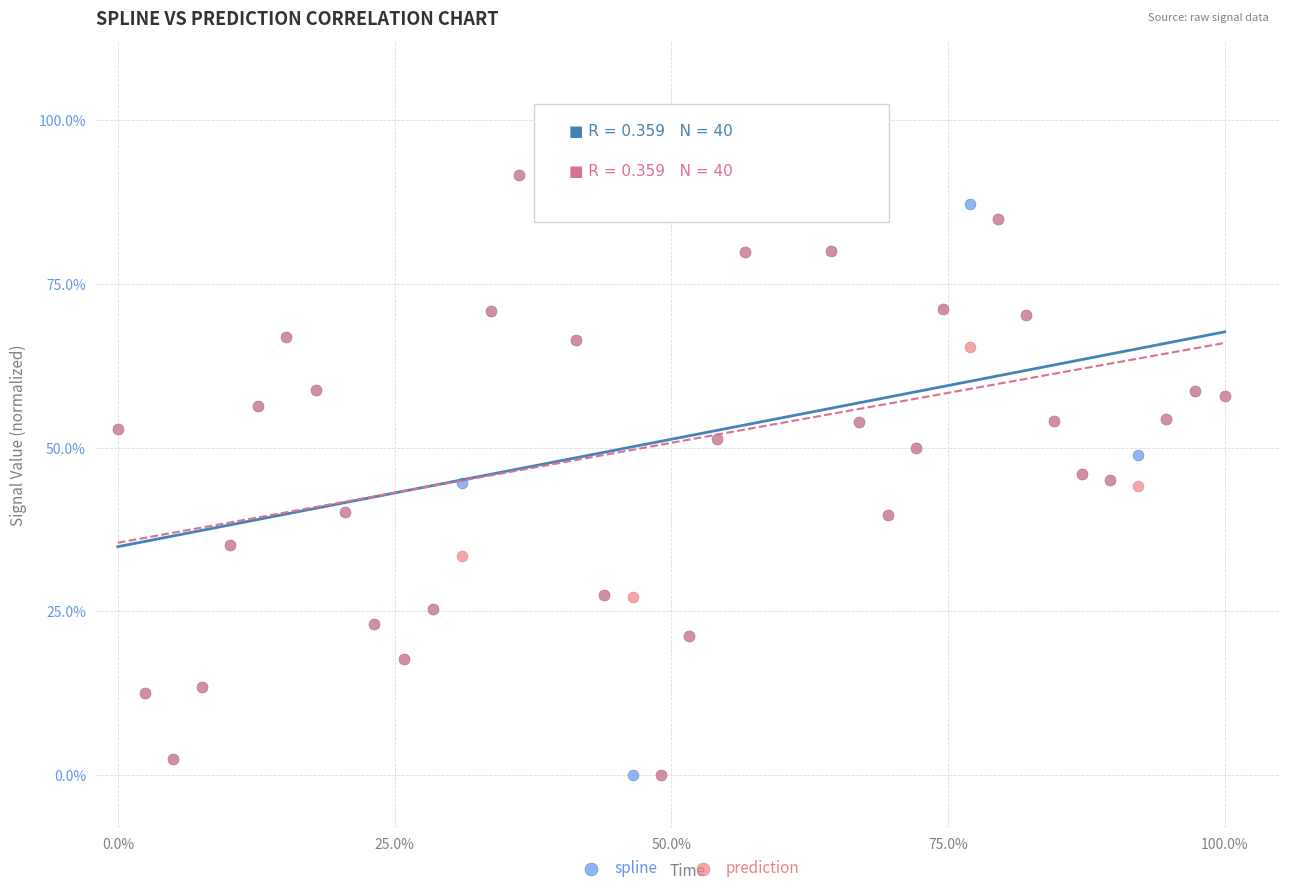

What are all the series names shown in the legend?

spline, prediction